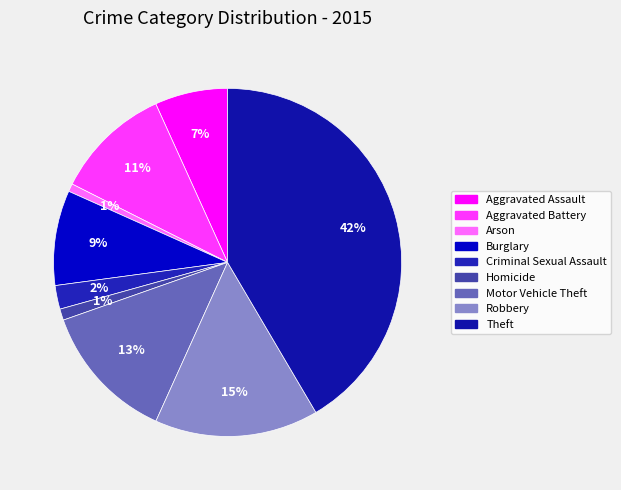

Is there any slice that represents more than half of the pie?

No